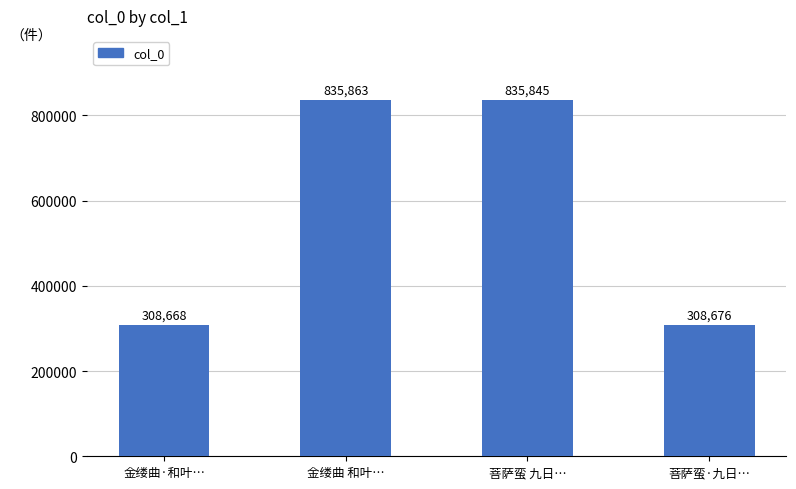

What is the label of the 3rd bar from the left?

菩萨蛮 九日…